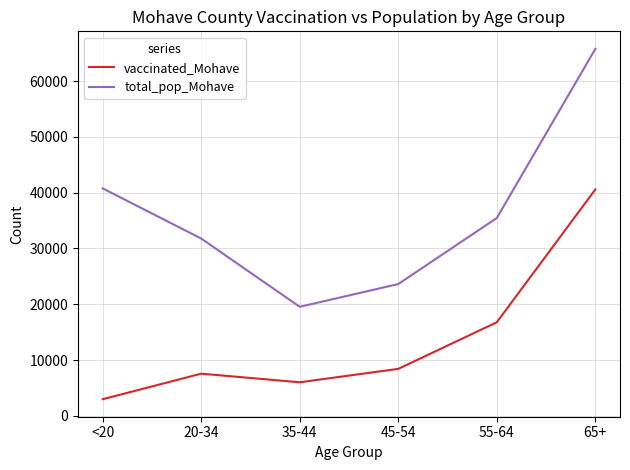

At which label does total_pop_Mohave first exceed 35466?

<20